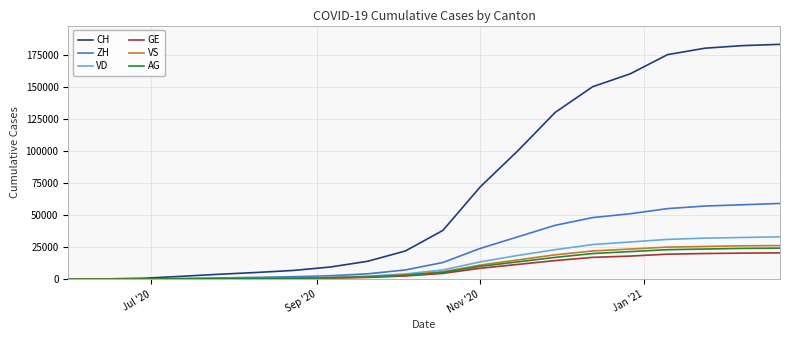

What is the difference between the maximum and second lowest values in the VS series?

26173